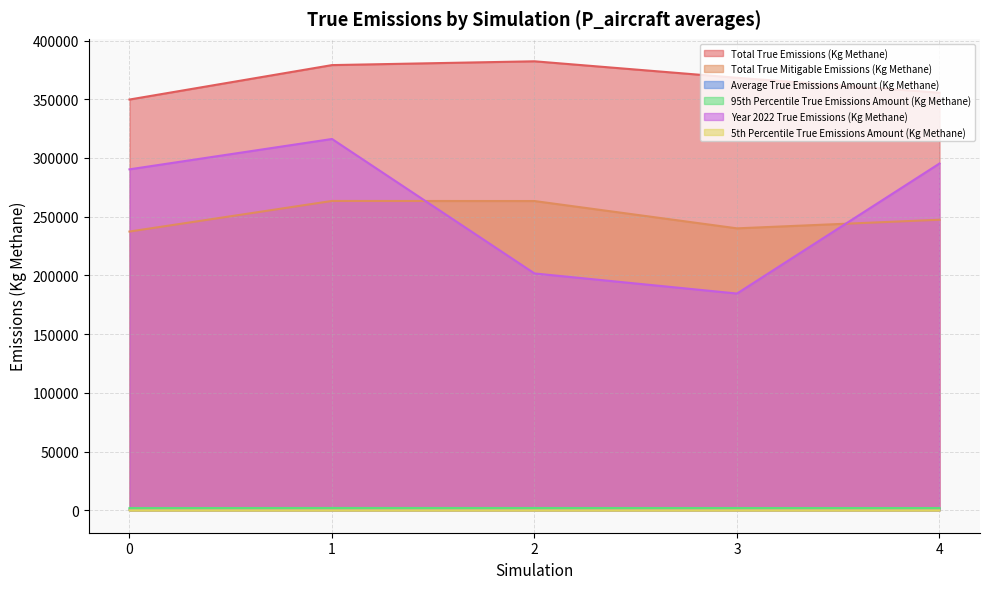

The value of Average True Emissions Amount (Kg Methane) at 1 is 746.8. True or false?

False